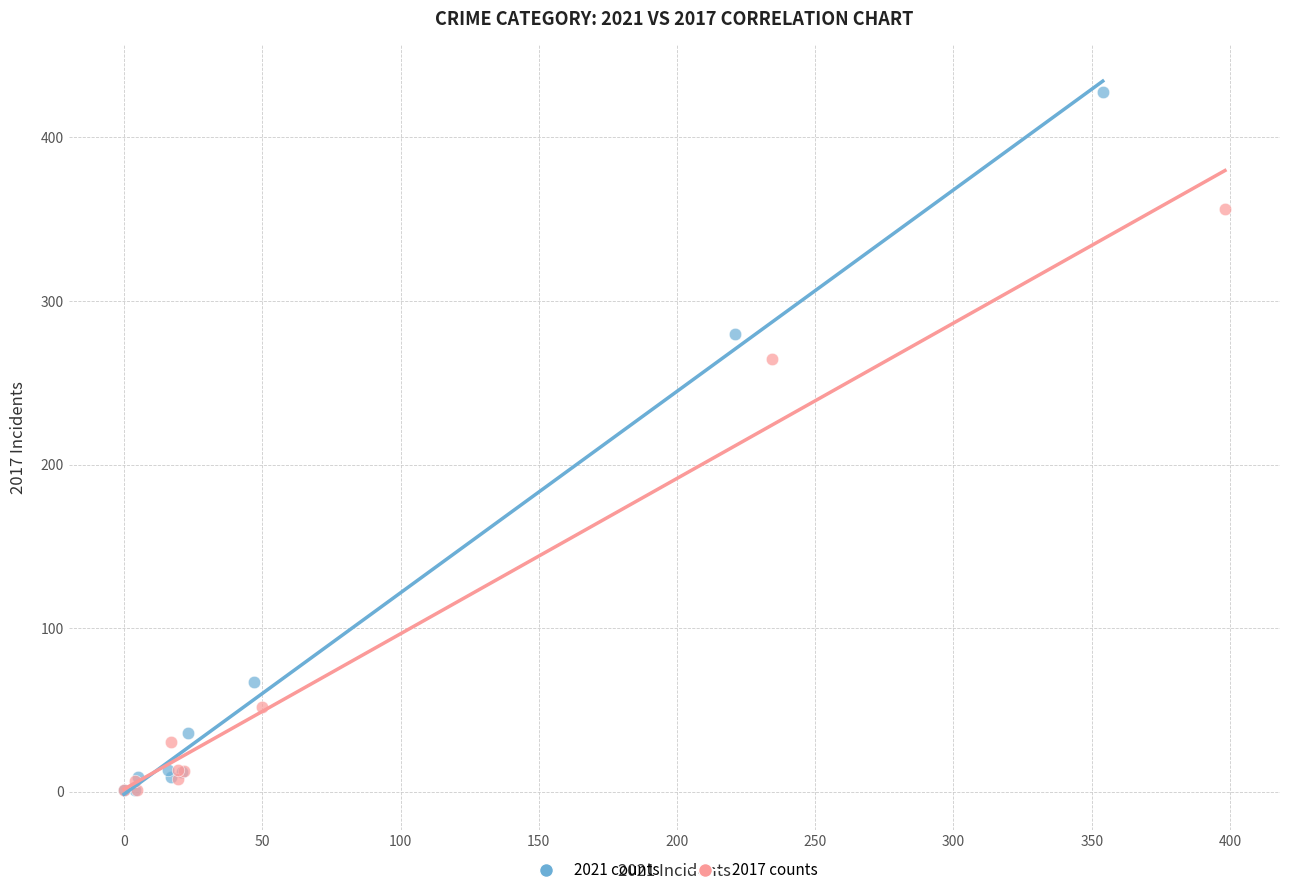

What are all the series names shown in the legend?

2021 counts, 2017 counts